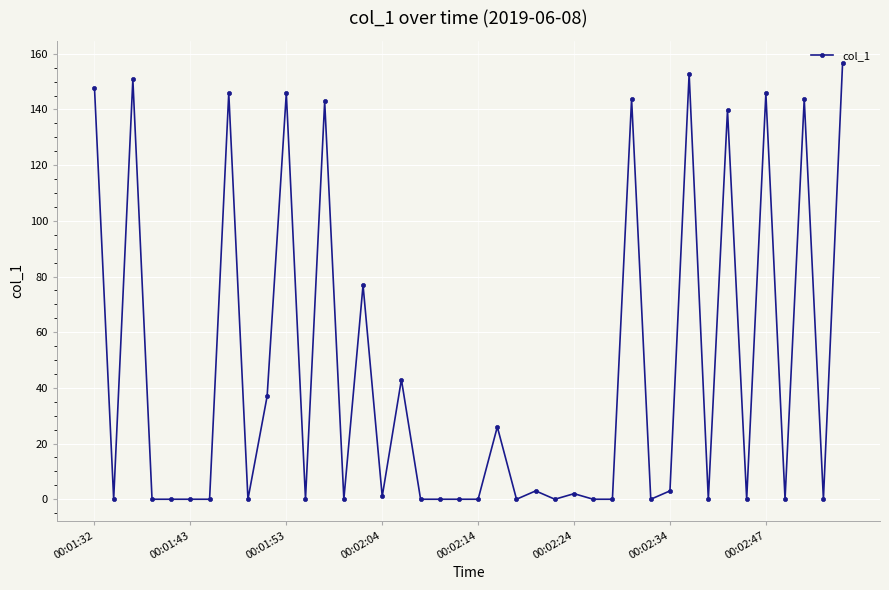

What is the difference between the maximum and minimum values?

156.8